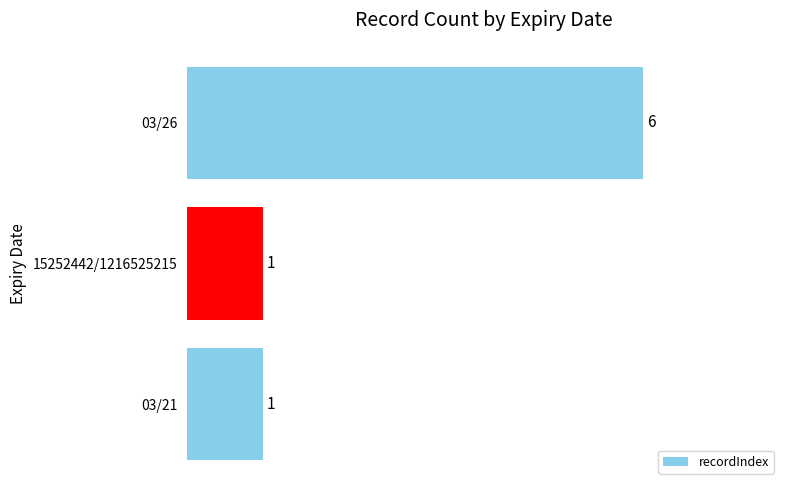

Count the values in the range 1 to 6.

3